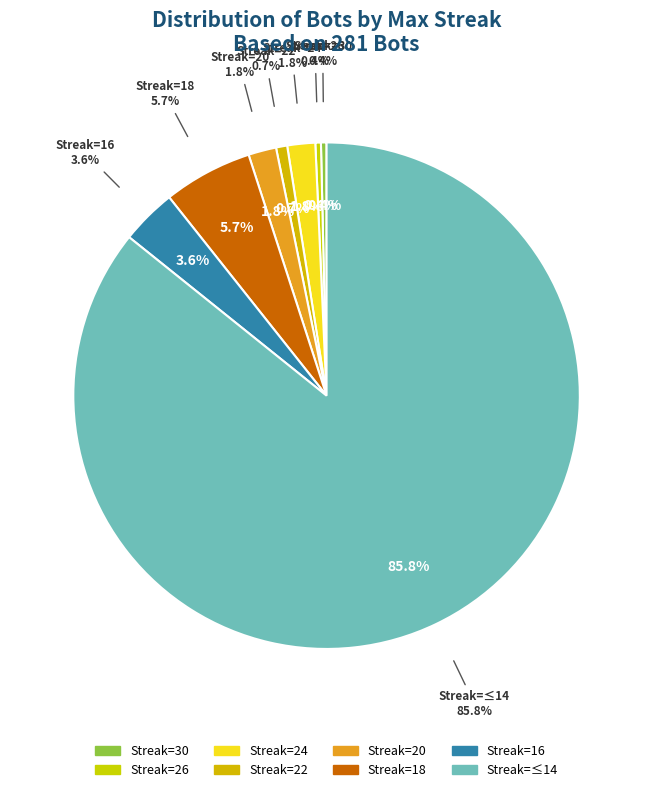

To the nearest percent, what is the average slice percentage?

12%